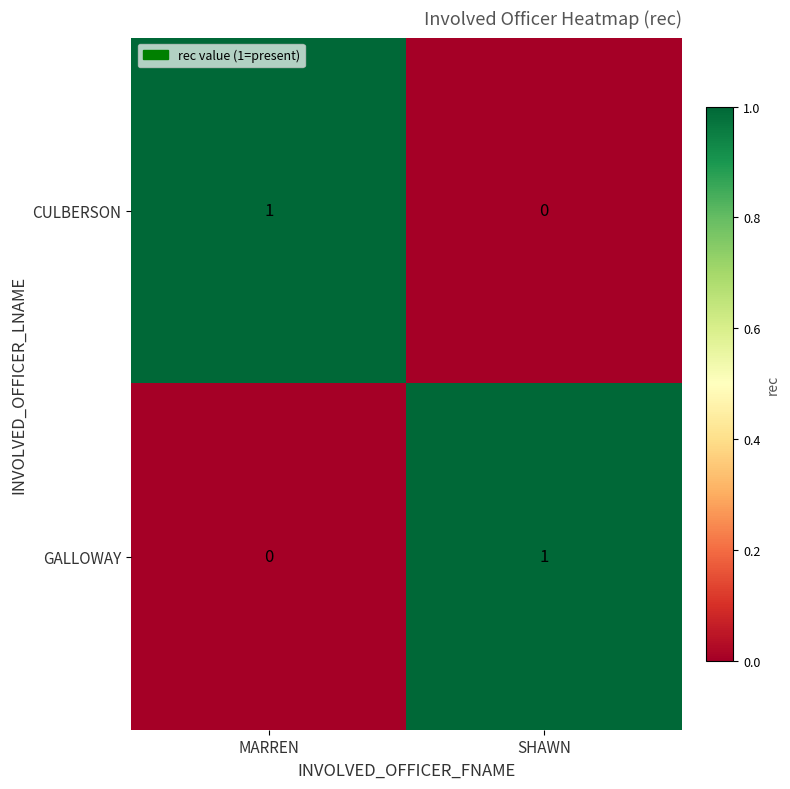

List the labels in order of GALLOWAY value, smallest first.

MARREN, SHAWN